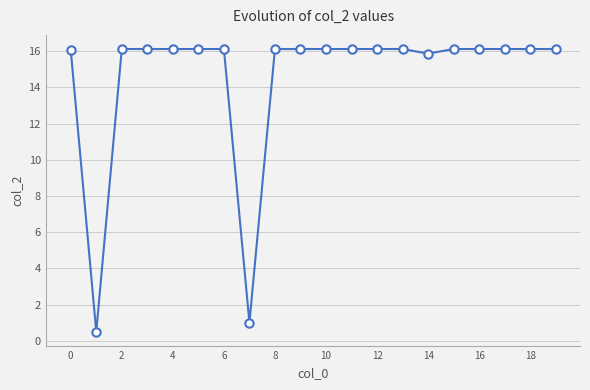

What is the value of the 10th point from the left?

16.1